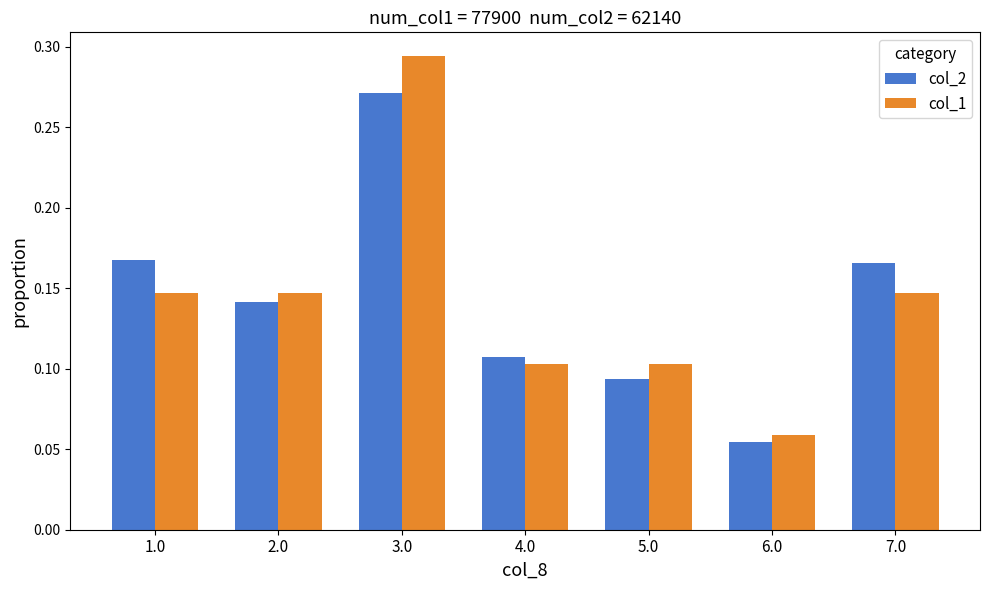

How many col_2 values are between 0 and 1?

7